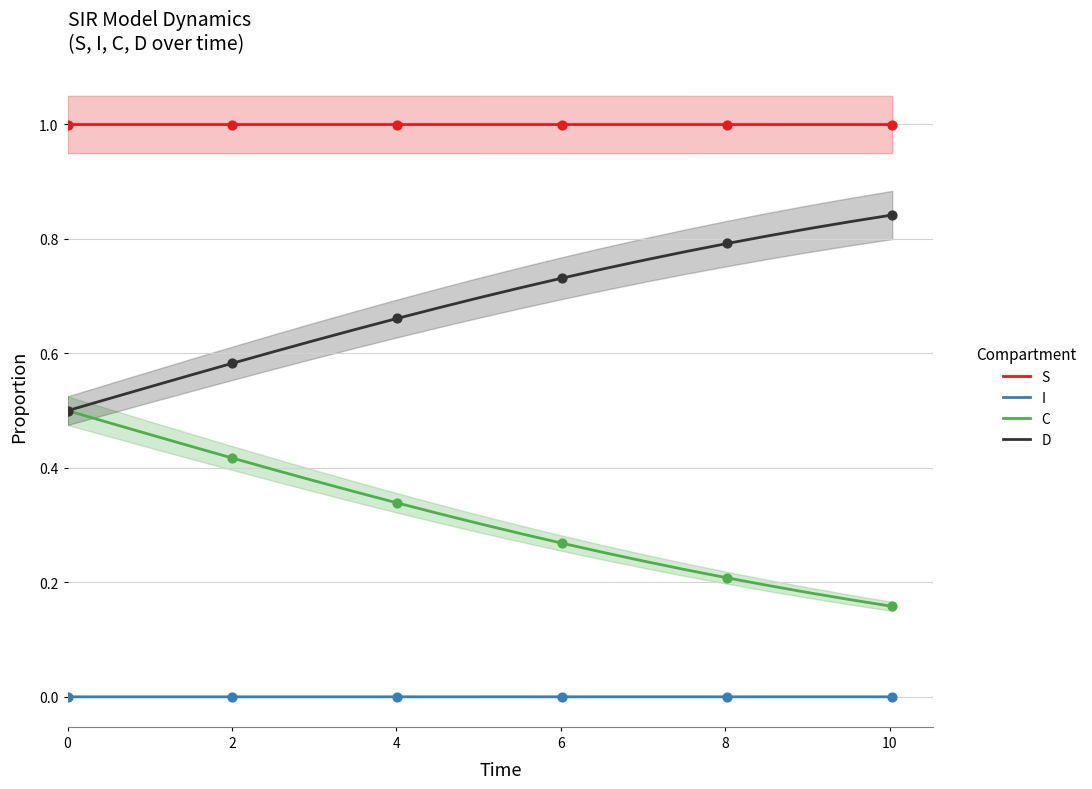

Which series has the largest total across all categories?

S